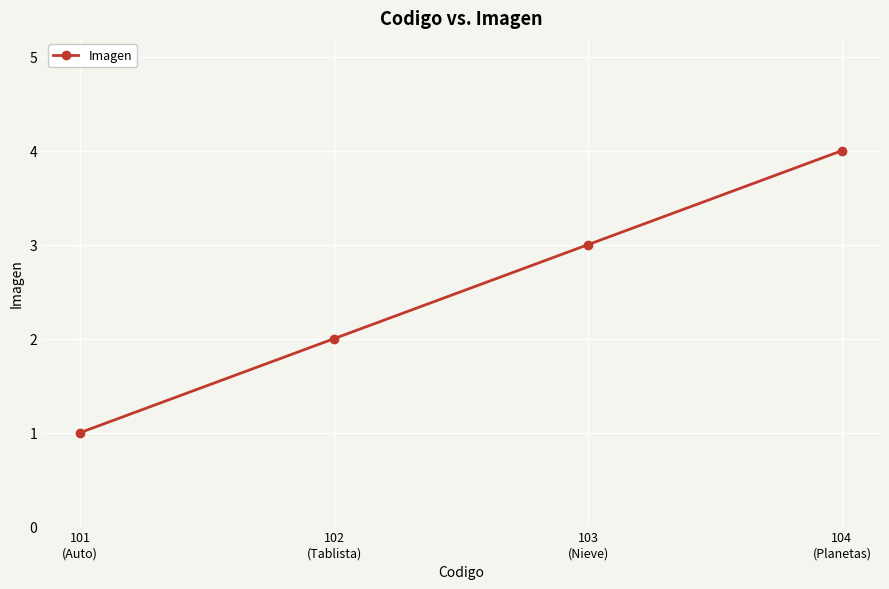

How many values are below 3?

2